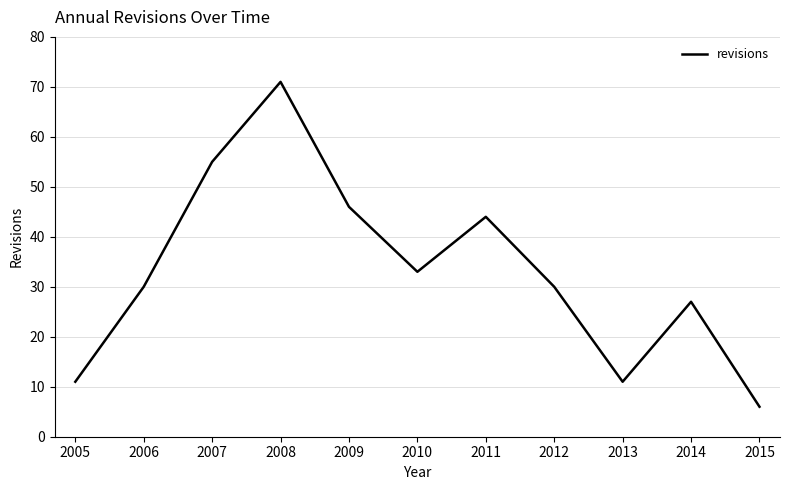

The chart shows a value of 24 at 2007. True or false?

False